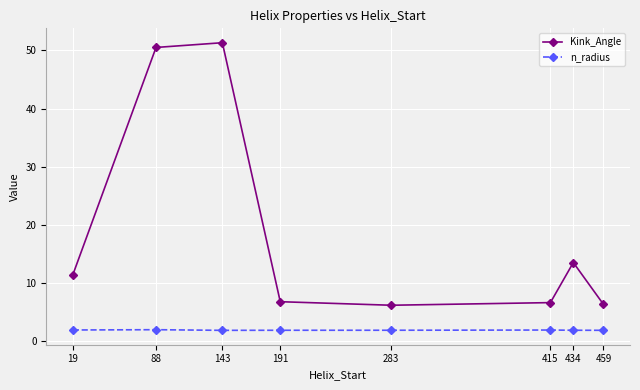

True or false: Kink_Angle and n_radius intersect in this chart.

False